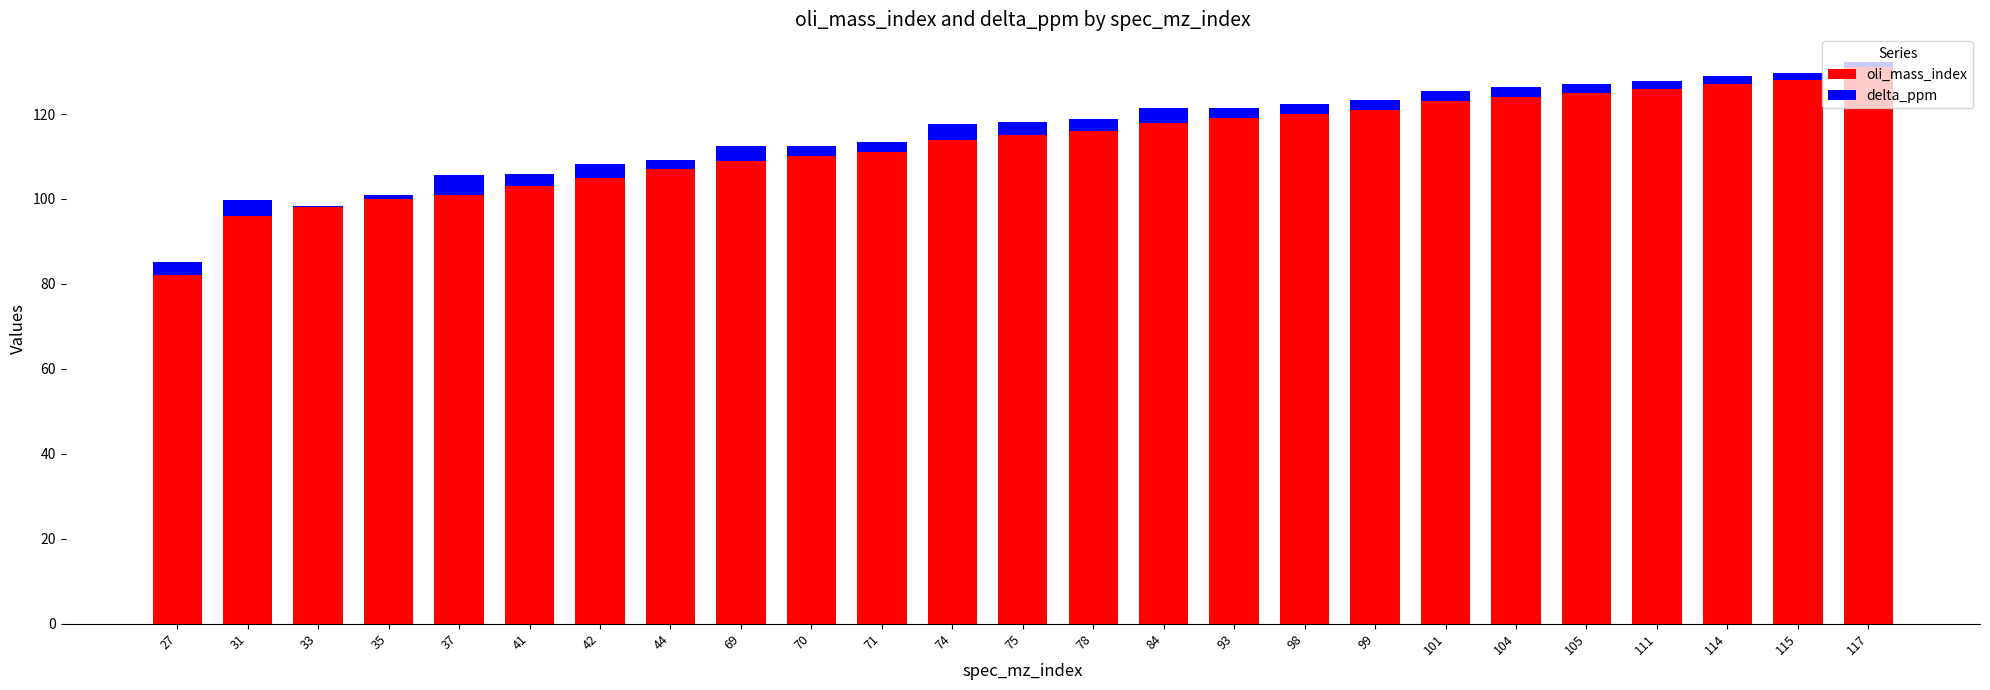

True or false: oli_mass_index has a value of 187.1 at 75.

False